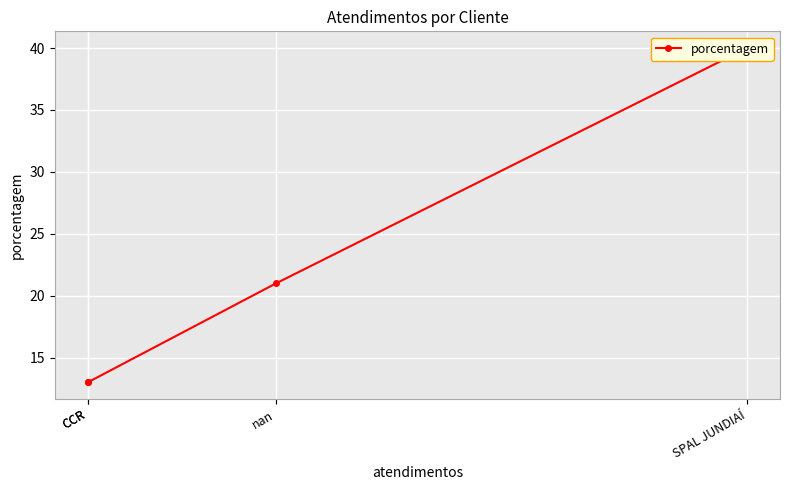

The value at CCR is 21. True or false?

False